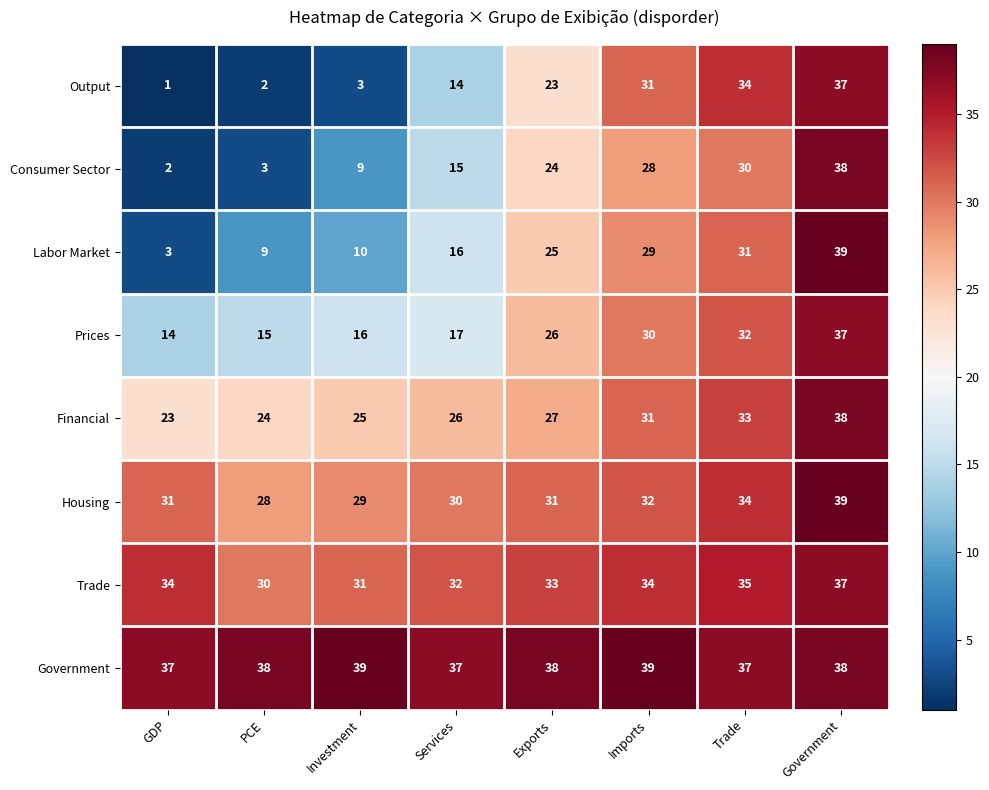

The value of Prices at Services is 10. True or false?

False